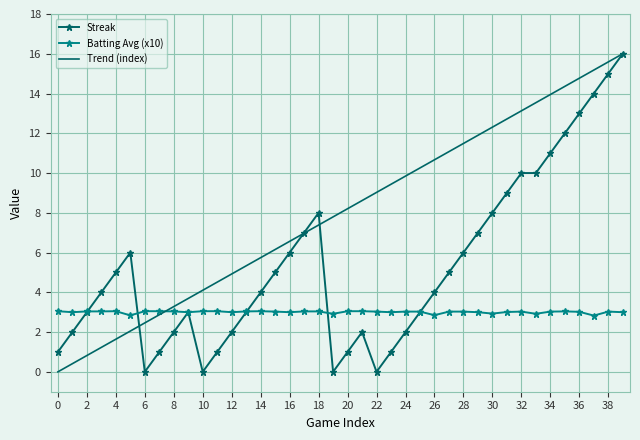

True or false: Streak and Trend (index) cross at least once.

True